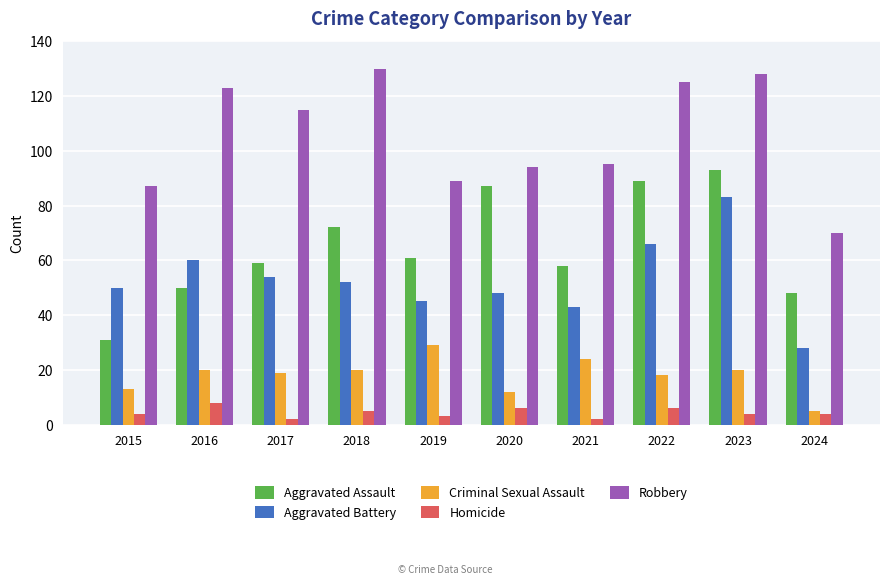

What is the spread (max minus min) of values at 2020?

88